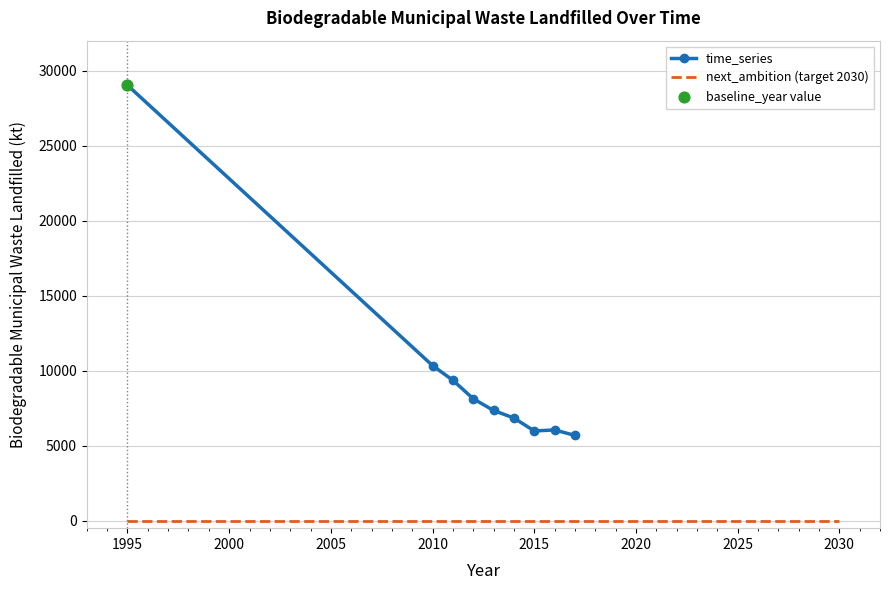

Which has a higher value, 2014 or 2015?

2014